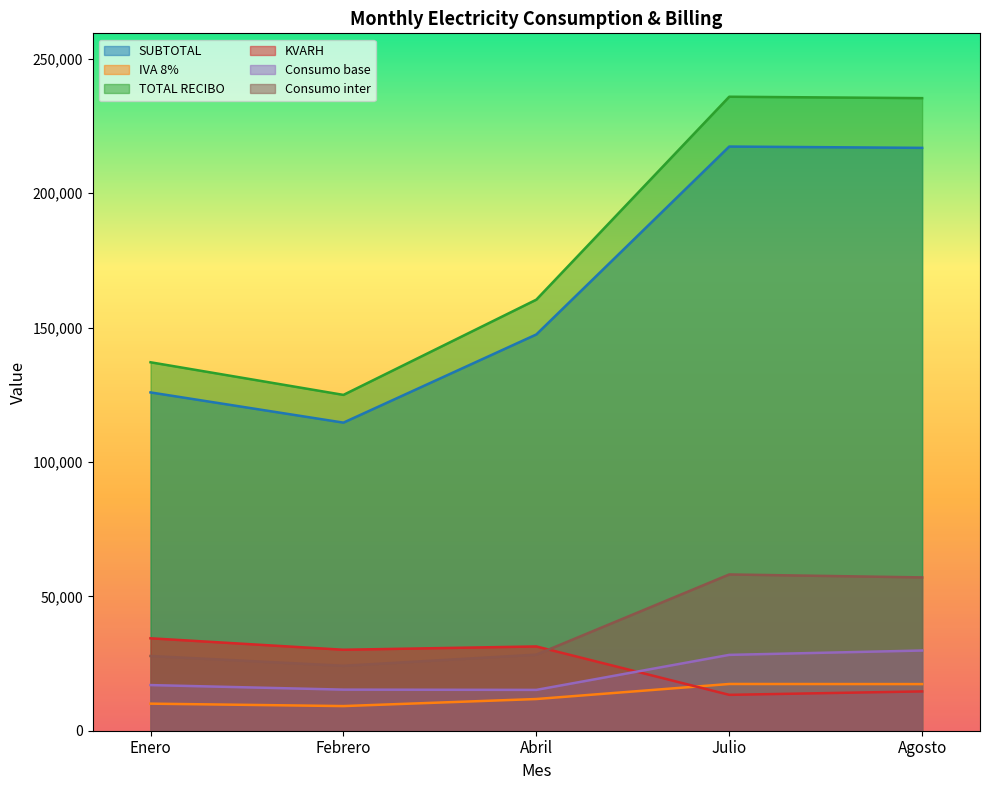

What are all the series names shown in the legend?

SUBTOTAL, IVA 8%, TOTAL RECIBO, KVARH, Consumo base, Consumo inter